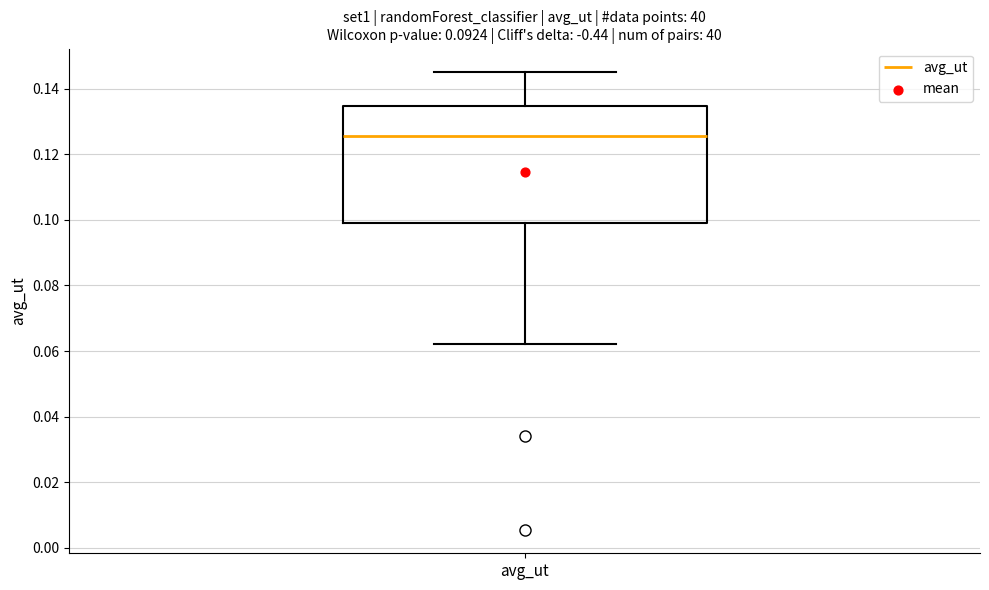

Transcribe this box plot: give where the median line is, the range the box spans, and where the two whiskers end, as read against the y-axis. The values are not printed on the chart, so give them approximately, as read against the axis.

median 0.126, box 0.100 to 0.134, whiskers 0.062 to 0.146